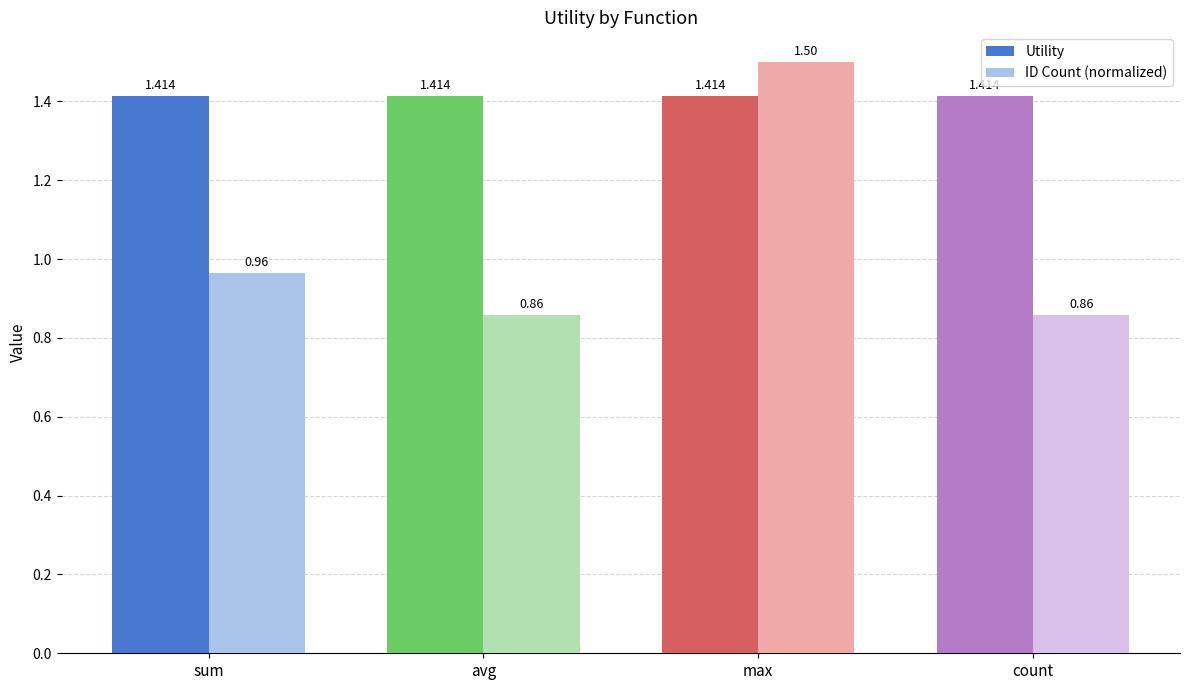

What is the difference between the ID Count (normalized) values at avg and max?

0.6